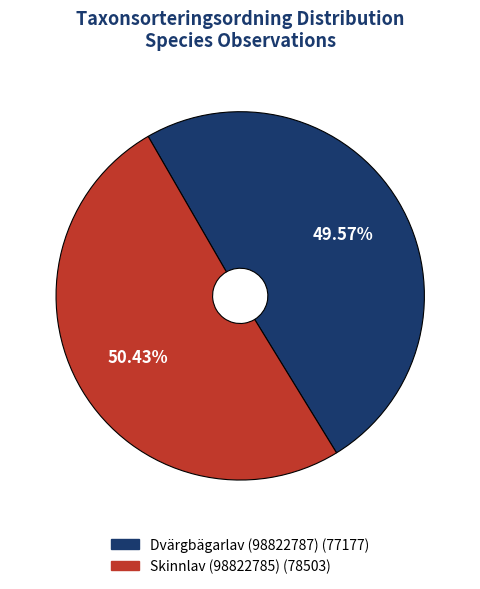

To the nearest percent, what is the average slice percentage?

50%